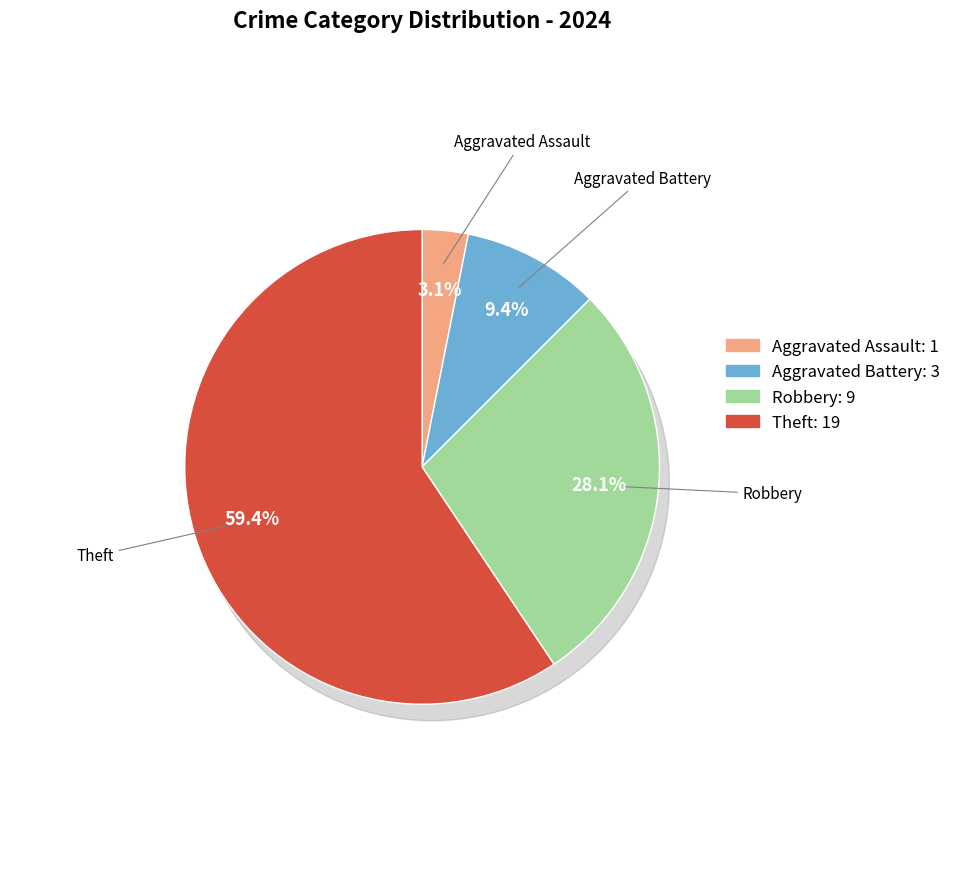

To the nearest percent, what is the combined percentage of Robbery and Aggravated Assault?

31%